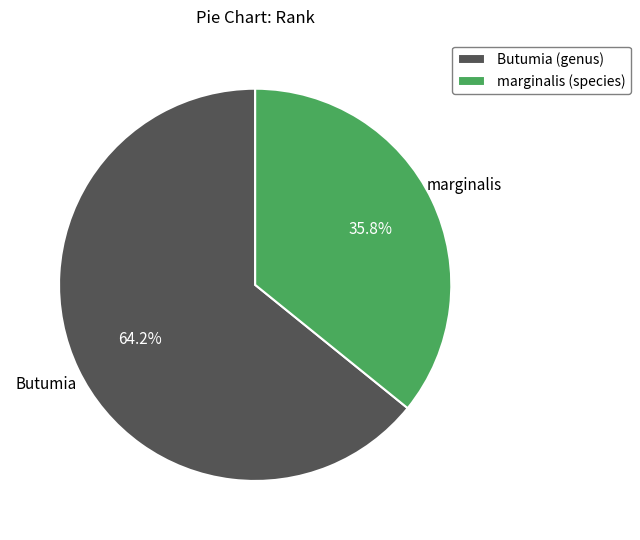

Do marginalis (species) and Butumia (genus) together represent more than half of the pie?

Yes